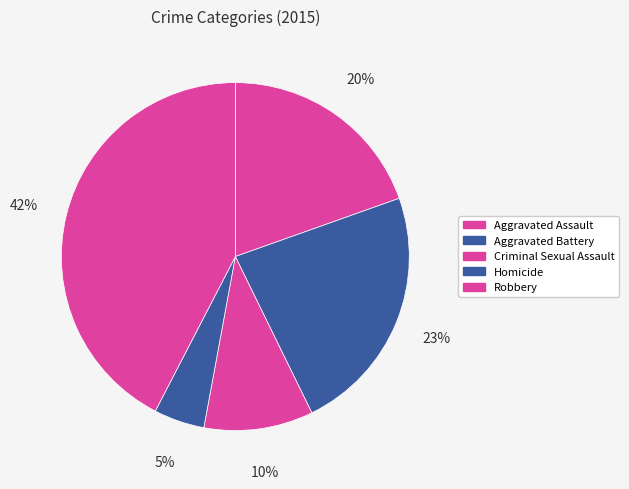

Does Aggravated Assault represent more than half of the total?

No